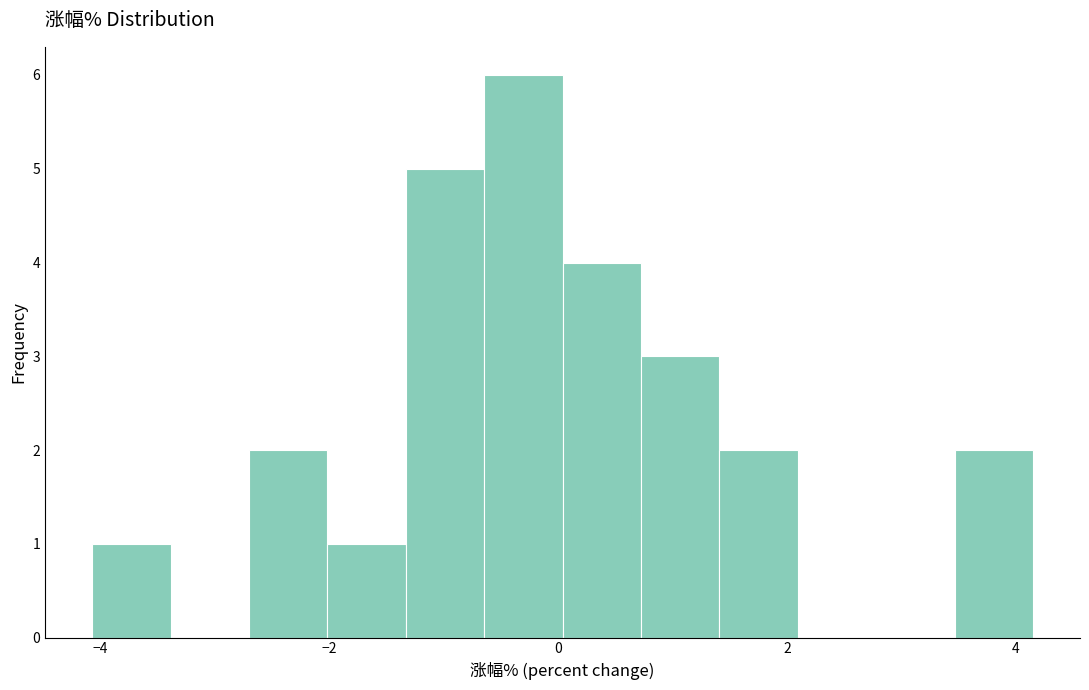

Read against the x-axis, roughly where is the centre of the tallest bar?

-0.4